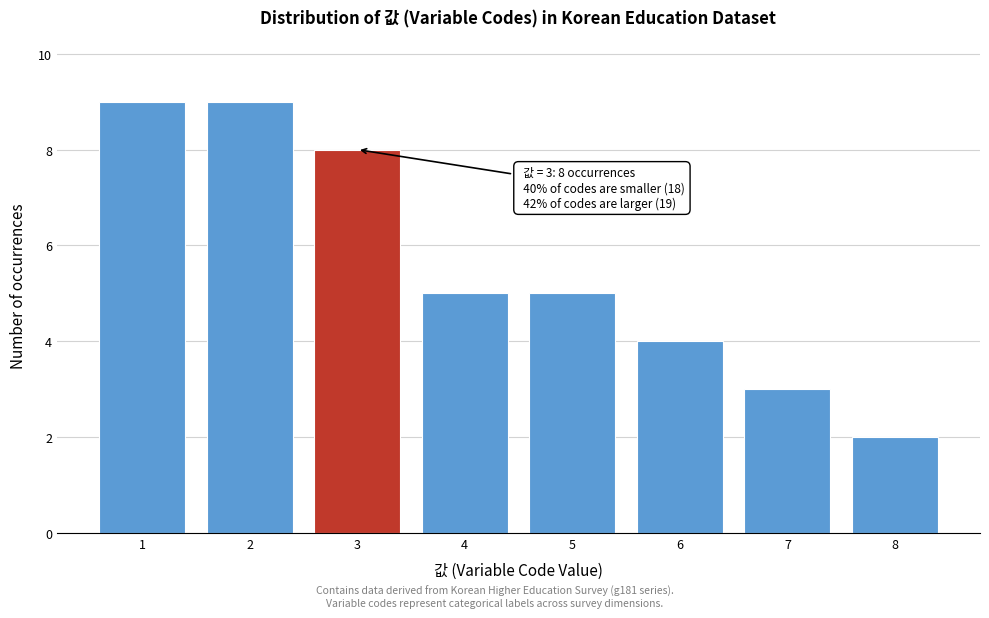

Reading left to right, list all the values displayed in this chart.

9	9	8	5	5	4	3	2